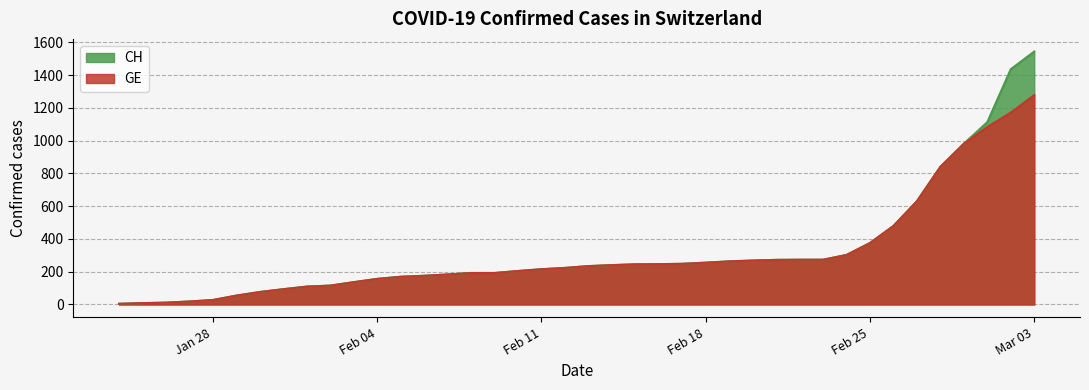

List the series in order of their peak value, lowest first.

GE, CH